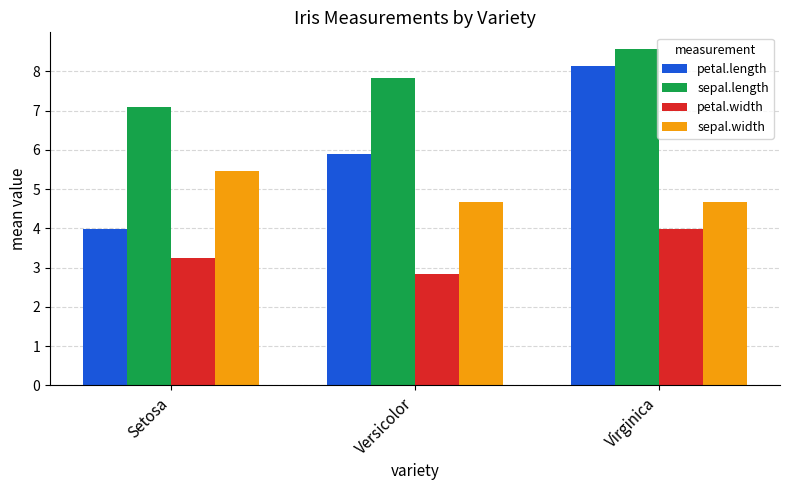

Rank the series at Virginica from highest to lowest value.

sepal.length, petal.length, sepal.width, petal.width